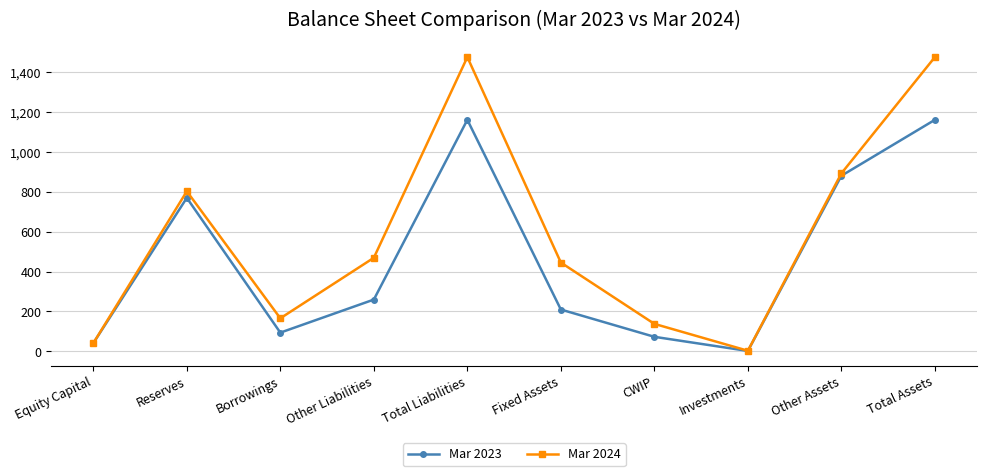

What is the difference between the highest and lowest values at Other Liabilities?

210